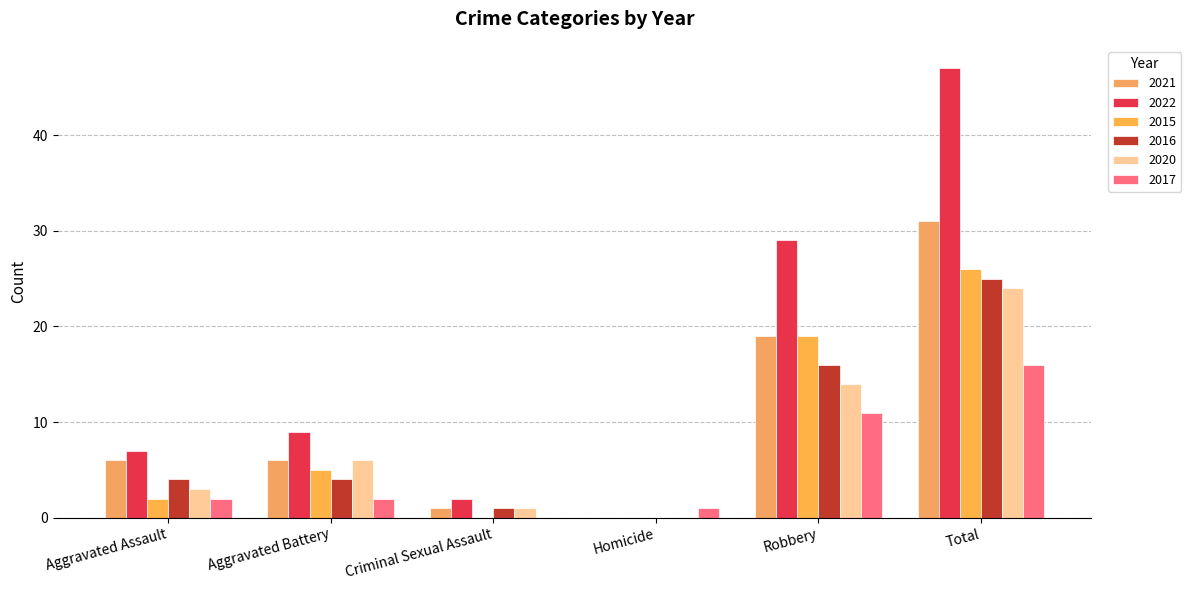

What are all the series names shown in the legend?

2021, 2022, 2015, 2016, 2020, 2017